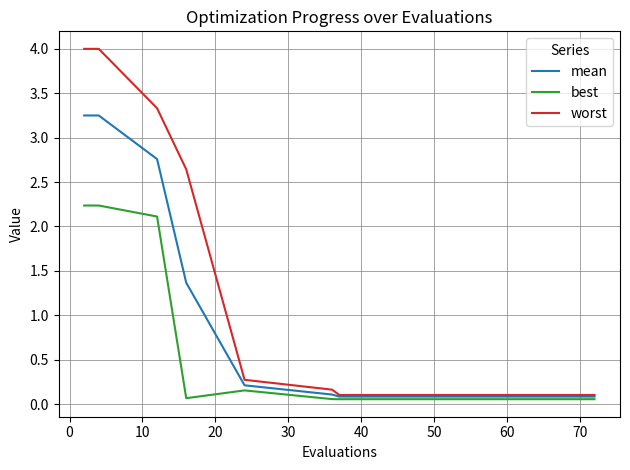

What is the greatest value displayed?

4.0